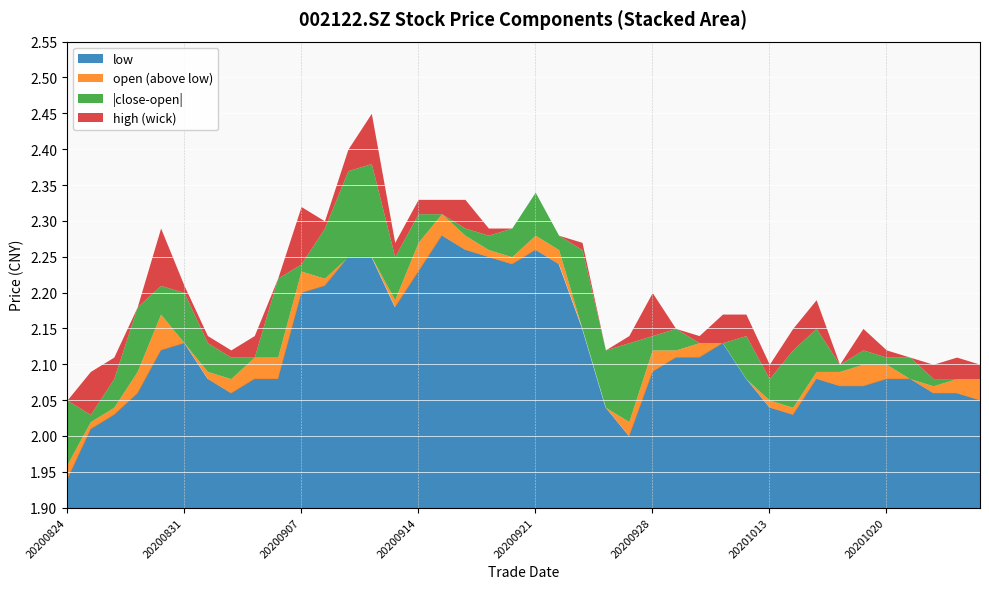

At how many categories does at least one series exceed 2?

40